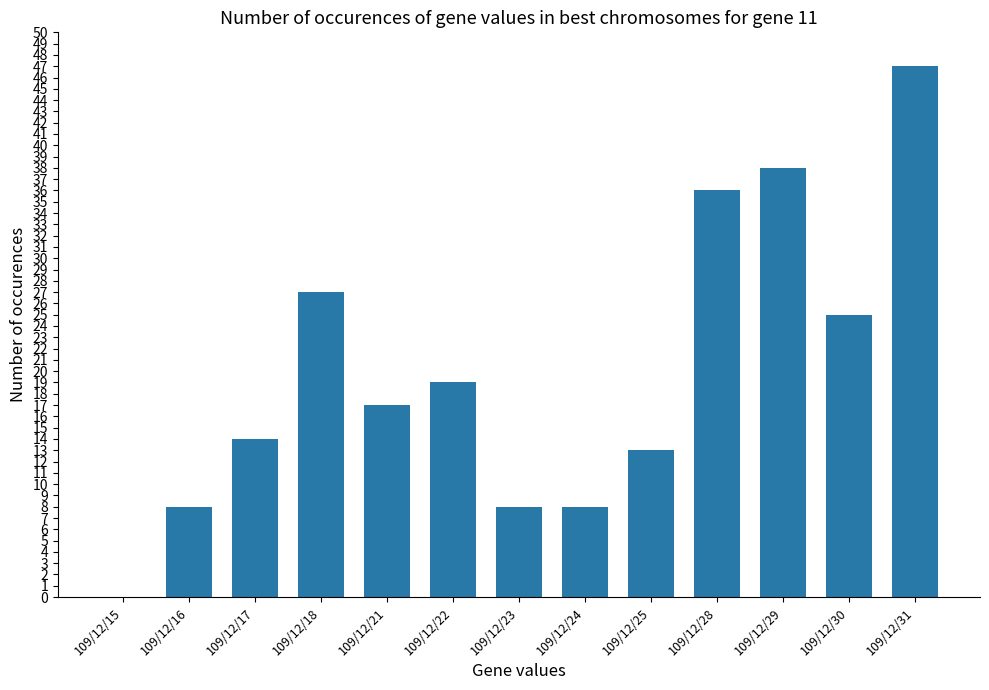

What is the maximum value shown in the chart?

47